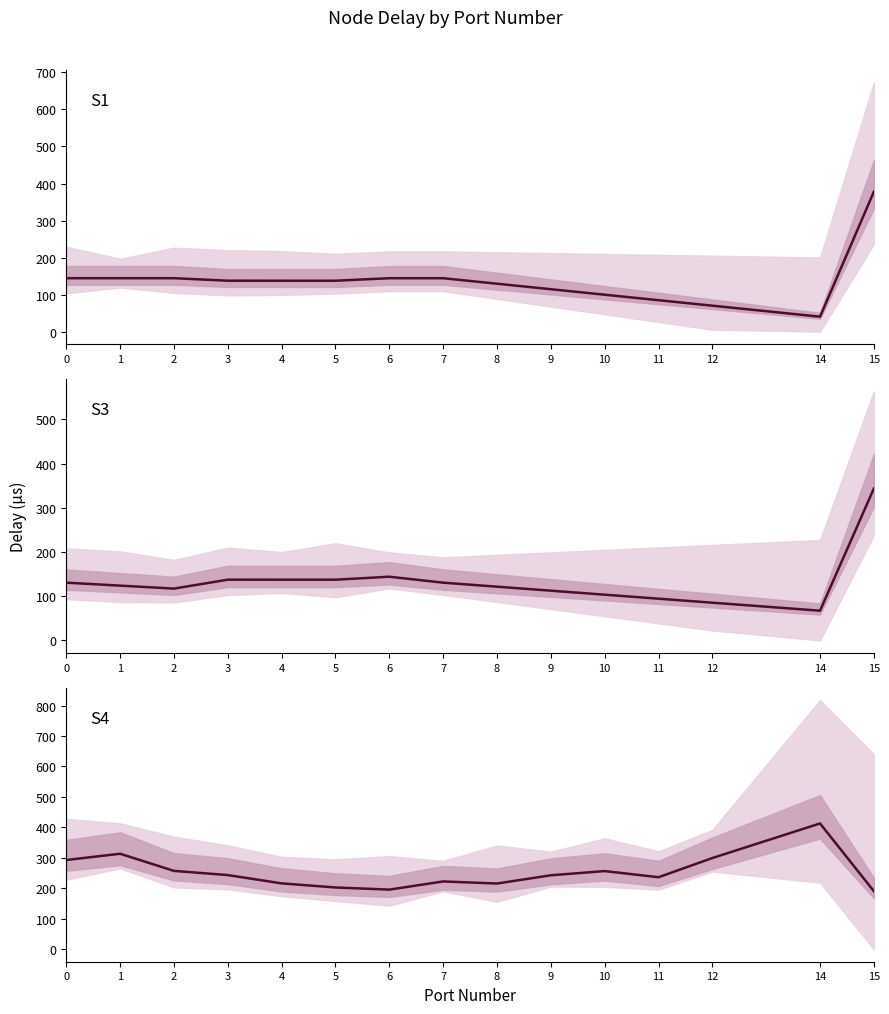

The S3 Delay (µs) series shows 137.5 at 3. True or false?

True